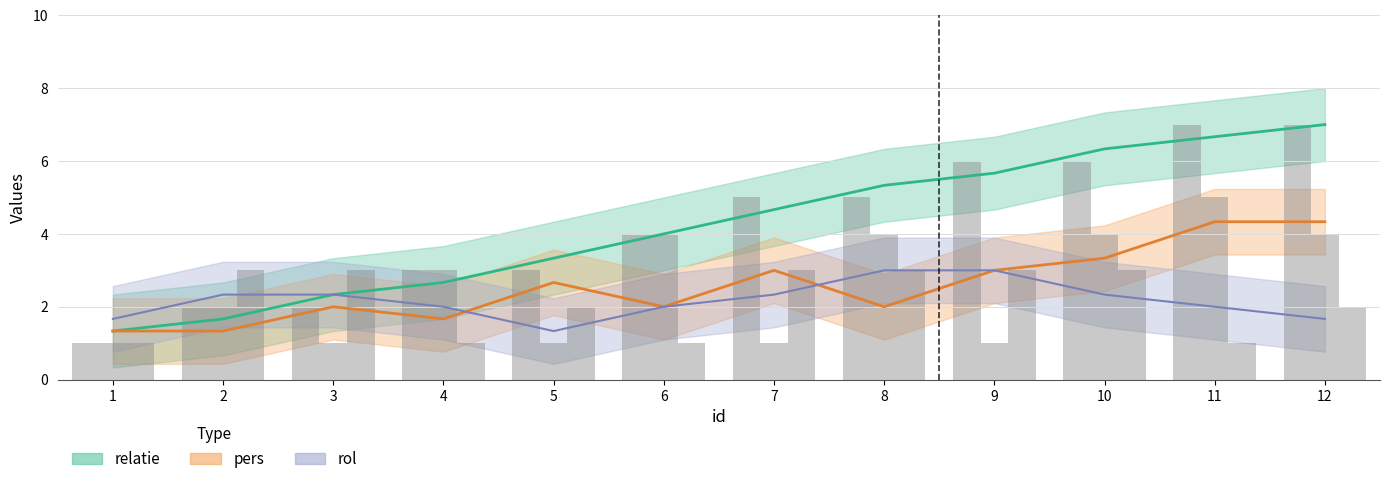

Read the relatie value at 3.

2